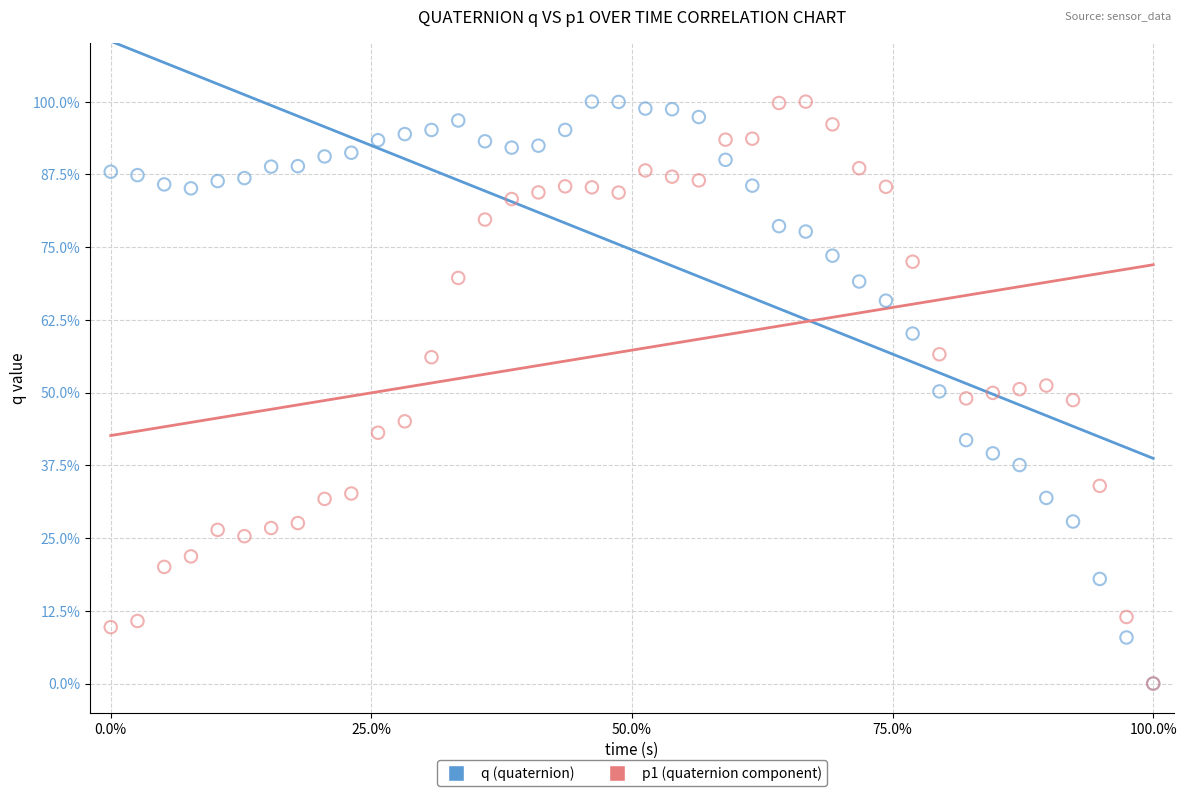

What are all the series names shown in the legend?

q (quaternion), p1 (quaternion component)